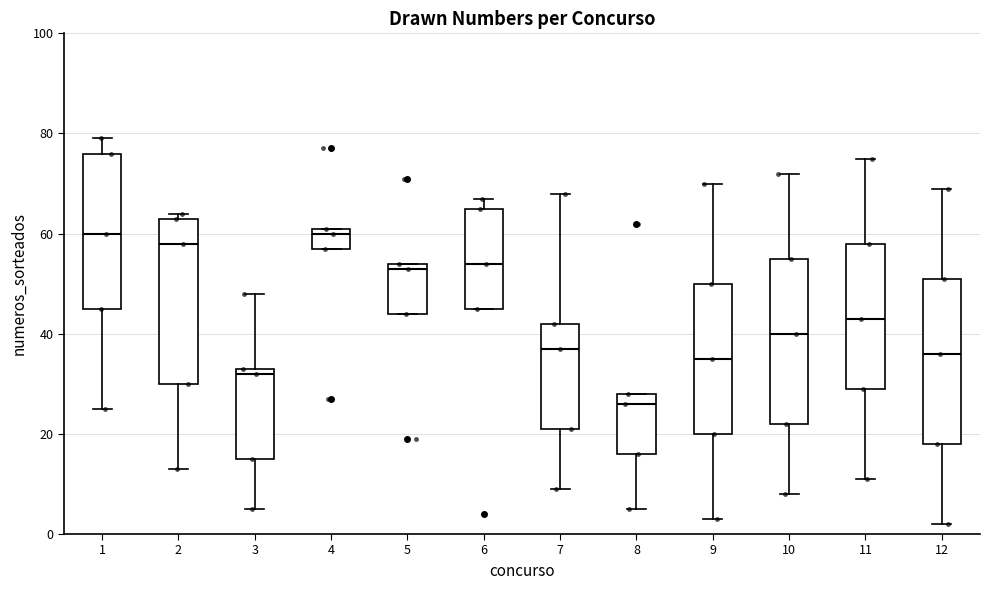

Reading left to right, read every box against the y-axis: the position of its median line, the range the box covers, and the ends of its whiskers. The values are not printed on the chart, so give them approximately, as read against the axis.

1: median 60, box 46 to 76, whiskers 26 to 80
2: median 58, box 30 to 64, whiskers 14 to 64 (just above the box's upper edge)
3: median 32, box 16 to 34, whiskers 6 to 48
4: median 60, box 58 to 62, whiskers 58 to 62
5: median 54 (just below the box's upper edge), box 44 to 54, whiskers 44 to 54
6: median 54, box 46 to 66, whiskers 46 to 68
7: median 38, box 22 to 42, whiskers 10 to 68
8: median 26, box 16 to 28, whiskers 6 to 28
9: median 36, box 20 to 50, whiskers 4 to 70
10: median 40, box 22 to 56, whiskers 8 to 72
11: median 44, box 30 to 58, whiskers 12 to 76
12: median 36, box 18 to 52, whiskers 2 to 70